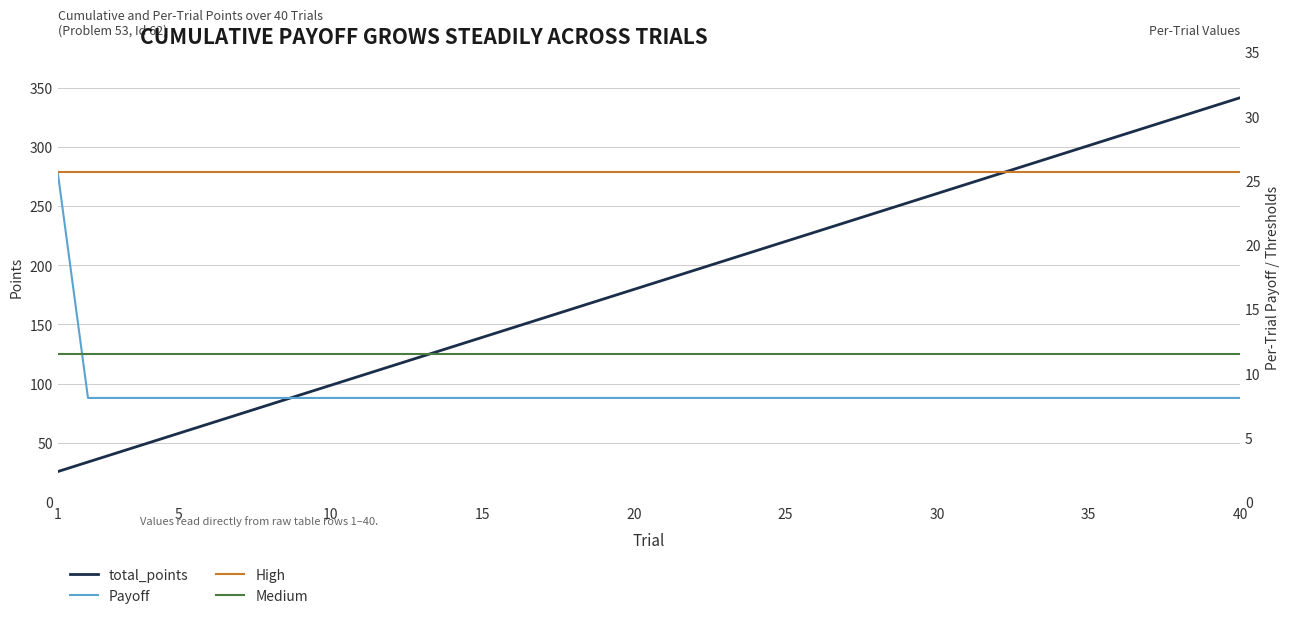

At which label does total_points reach its peak?

40